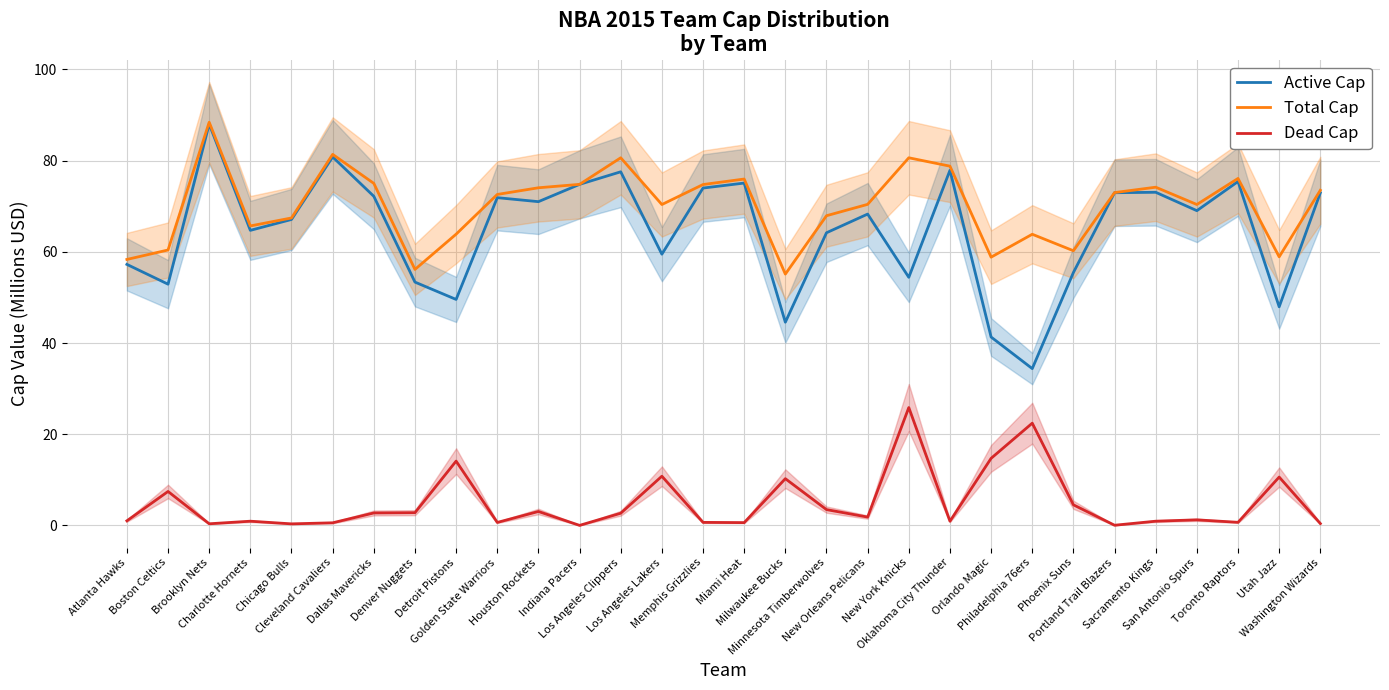

What is the average value of the Dead Cap series?

4.9